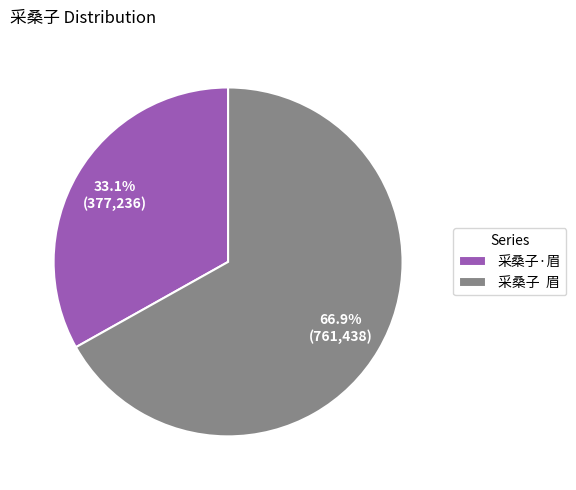

Rank the categories by value from lowest to highest.

采桑子·眉, 采桑子 眉